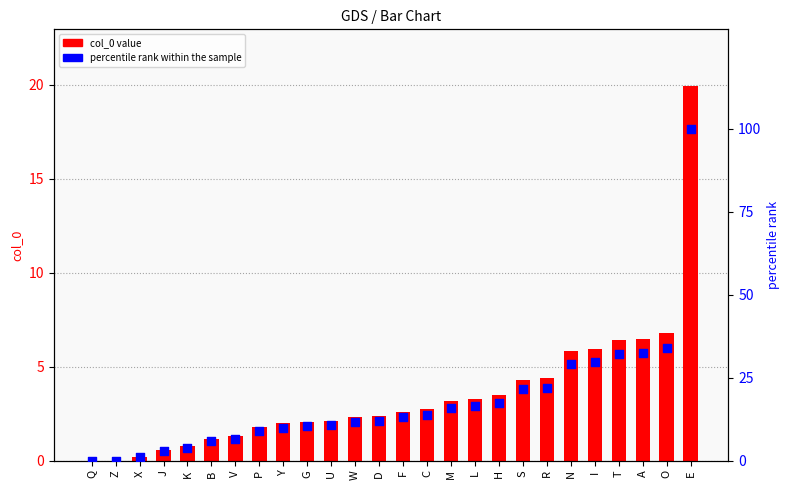

Which series has the widest spread of Y values?

percentile rank within the sample